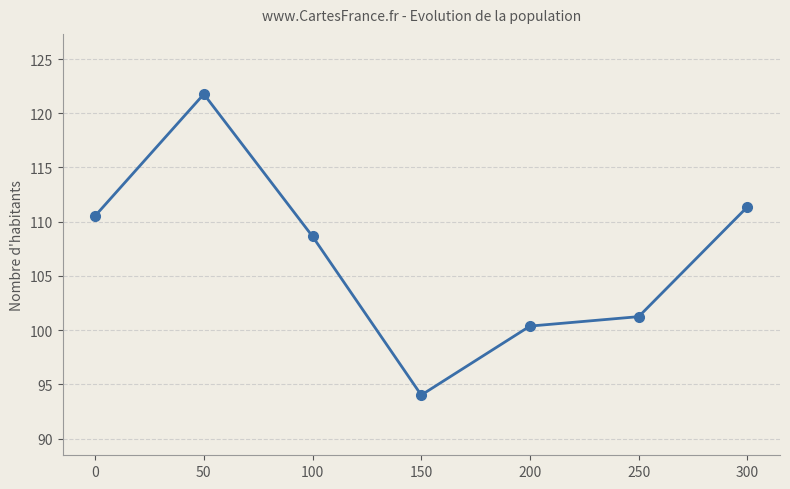

Reading right to left, transcribe all the data shown in this chart.

300=111.4	250=101.2	200=100.4	150=94.0	100=108.6	50=121.8	0=110.5